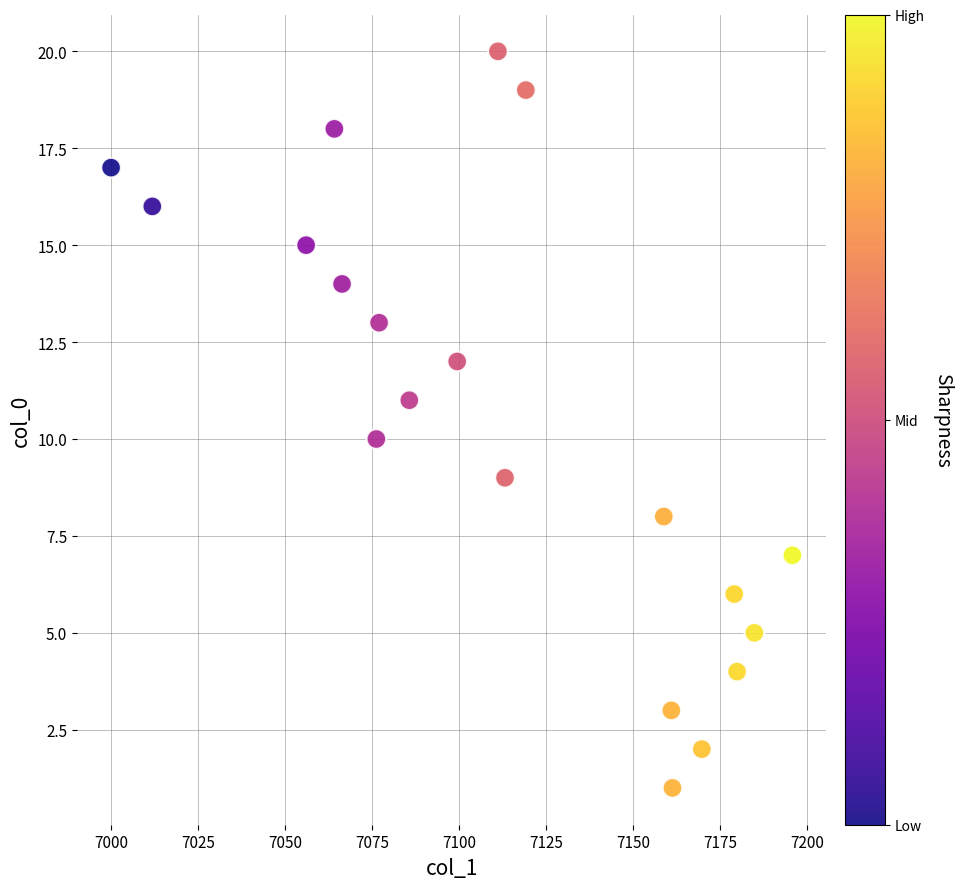

What is the range of Y values (max minus min)?

19